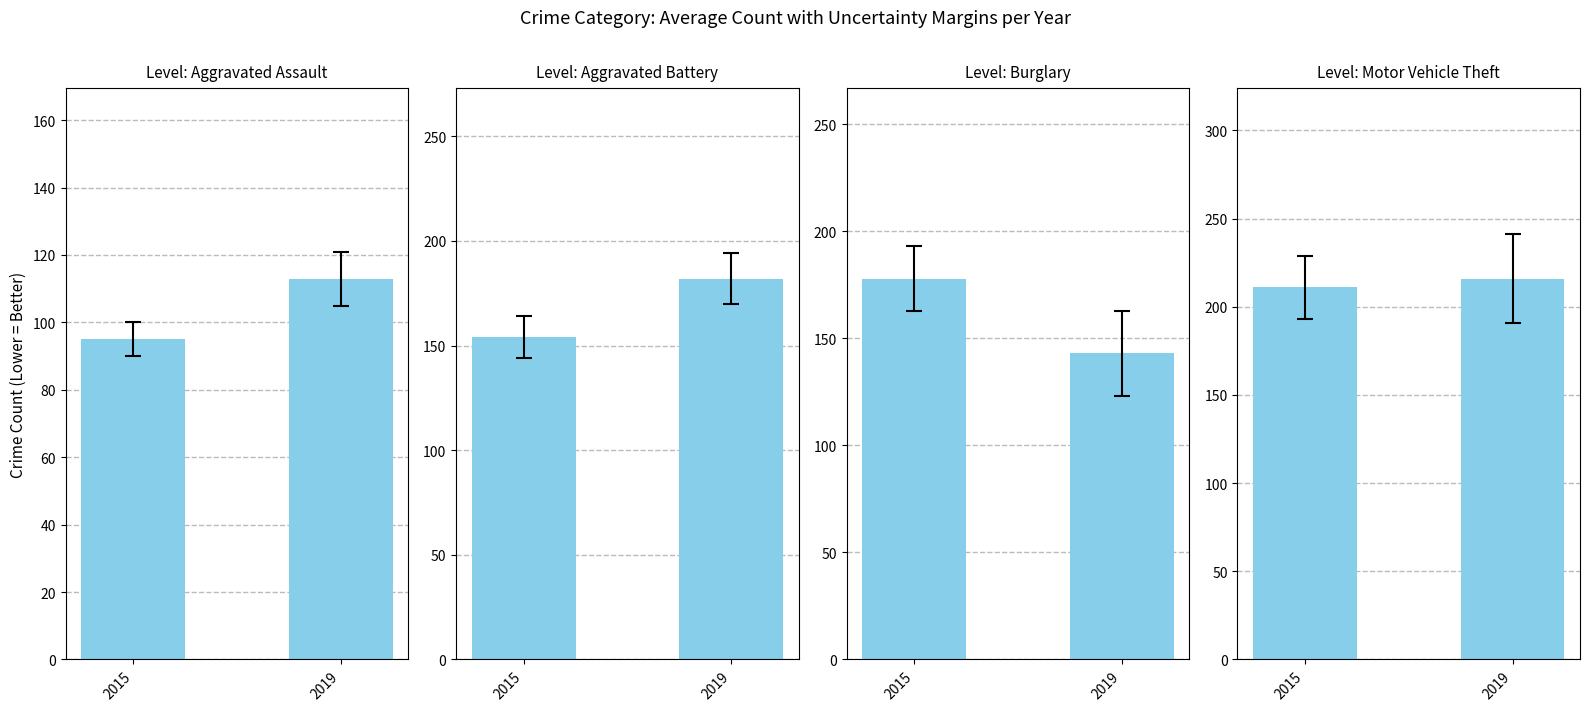

Reading left to right, extract all data points from this chart.

Aggravated Assault: 2015=95	2019=113
Aggravated Battery: 2015=154	2019=182
Burglary: 2015=178	2019=143
Motor Vehicle Theft: 2015=211	2019=216